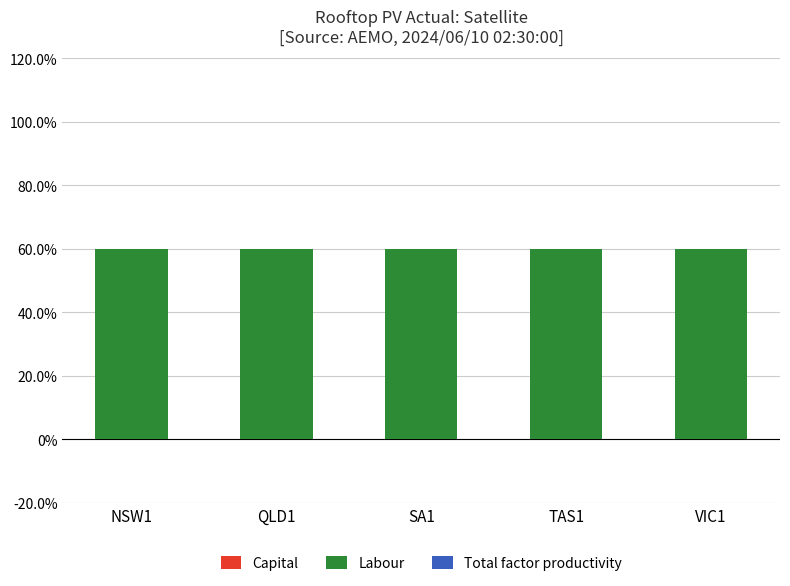

What is the spread (max minus min) of values at SA1?

0.6